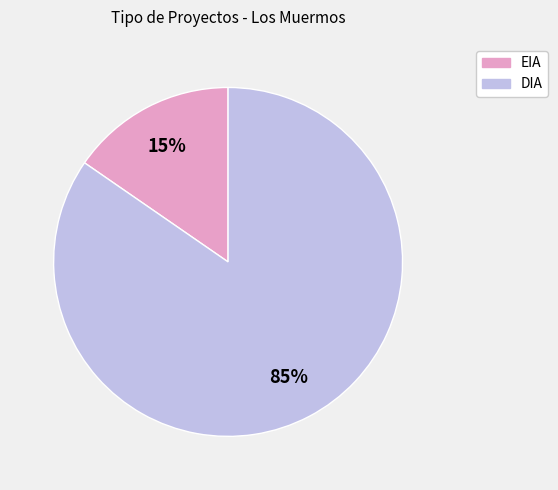

To the nearest percent, what portion does DIA represent?

85%